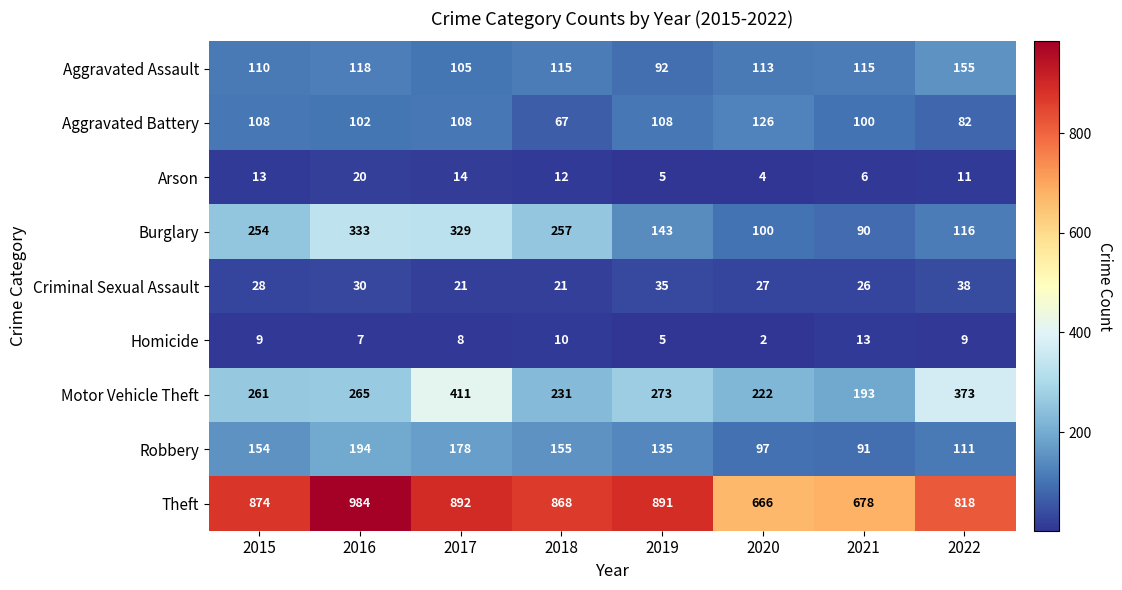

List the series in order of their peak value, lowest first.

Homicide, Arson, Criminal Sexual Assault, Aggravated Battery, Aggravated Assault, Robbery, Burglary, Motor Vehicle Theft, Theft